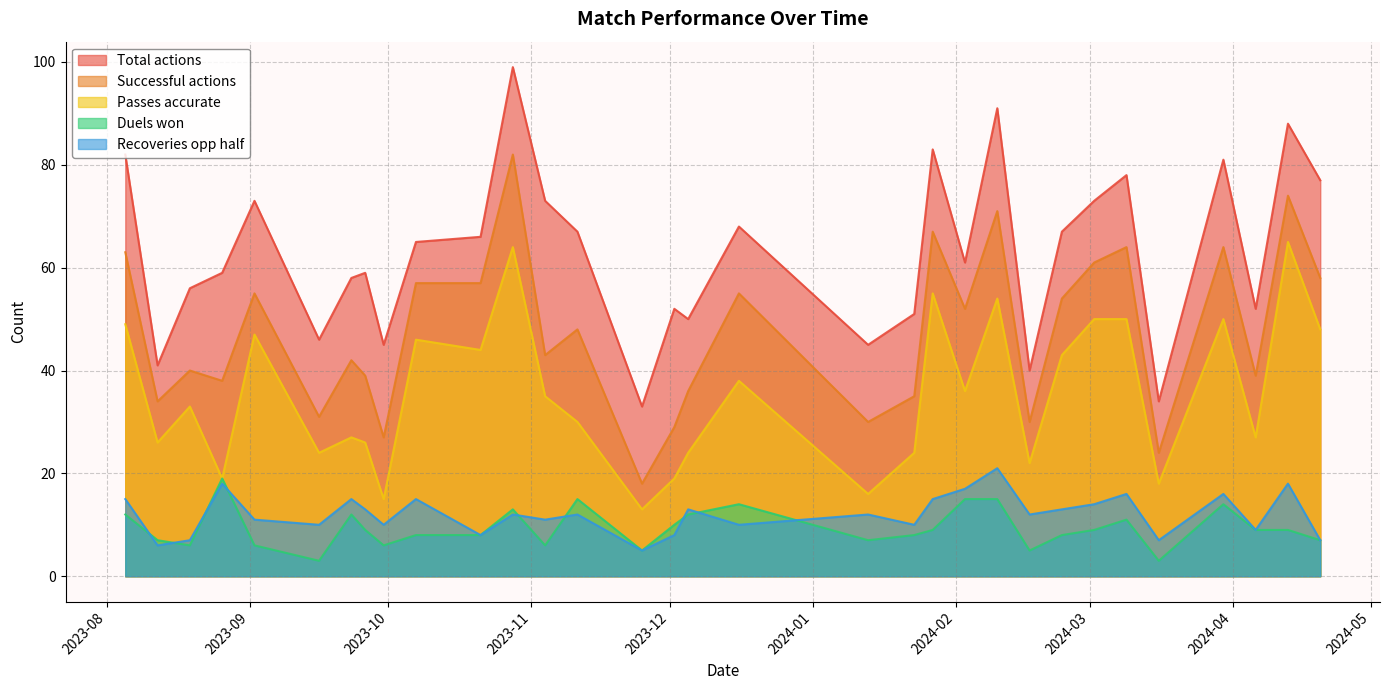

Rank the series at 2023-08-05 from lowest to highest value.

Duels won, Recoveries opp half, Passes accurate, Successful actions, Total actions